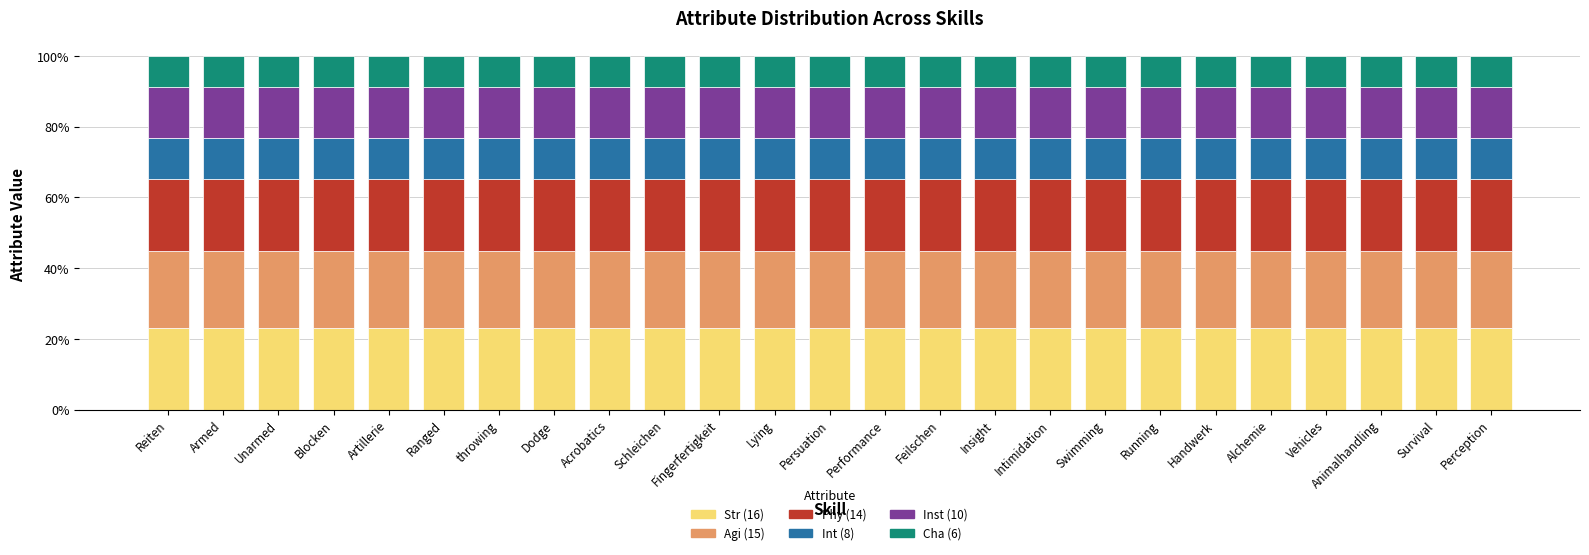

What is the maximum value for Str (16)?

23.2